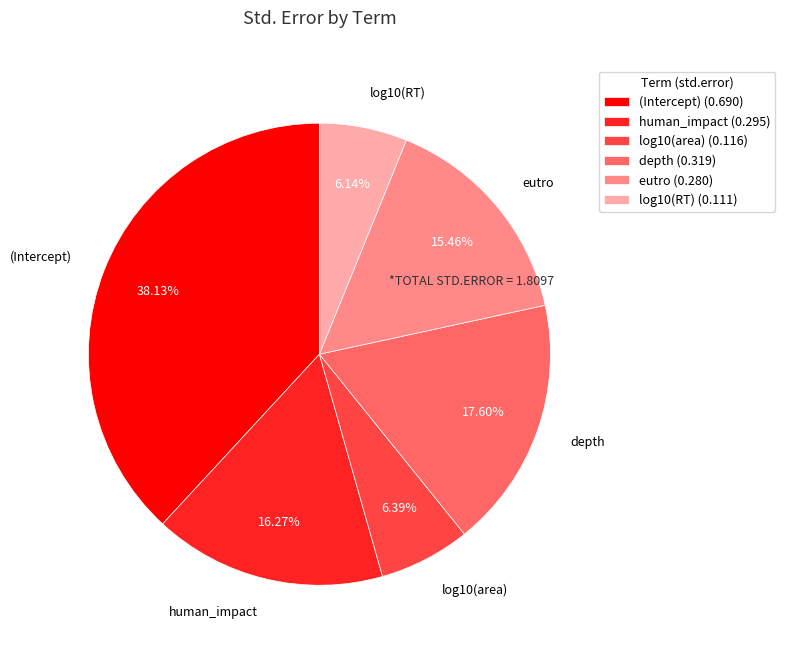

The eutro slice represents 27% of the pie. True or false?

False